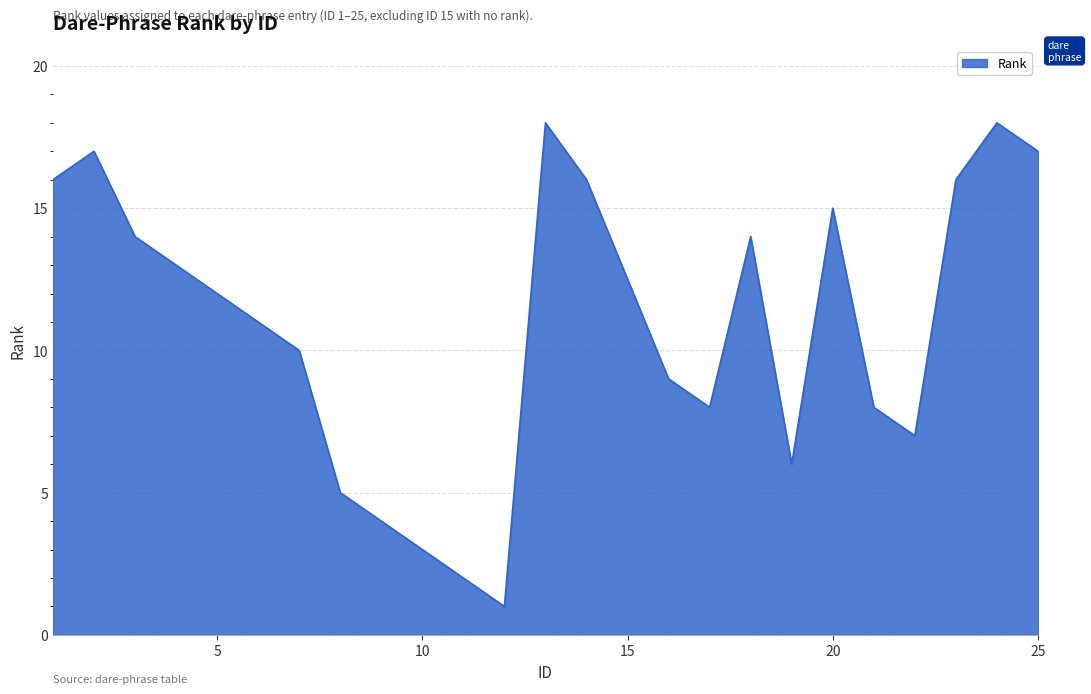

What is the greatest value displayed?

18